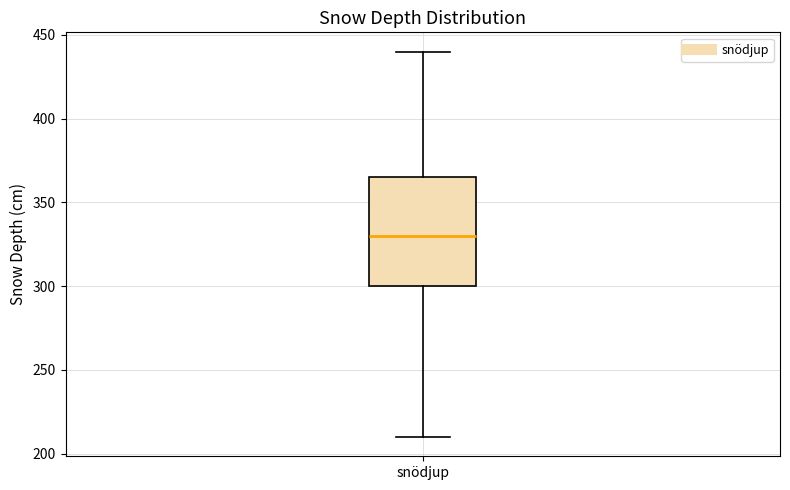

Transcribe this box plot: give where the median line is, the range the box spans, and where the two whiskers end, as read against the y-axis. The values are not printed on the chart, so give them approximately, as read against the axis.

median 330, box 300 to 365, whiskers 210 to 440